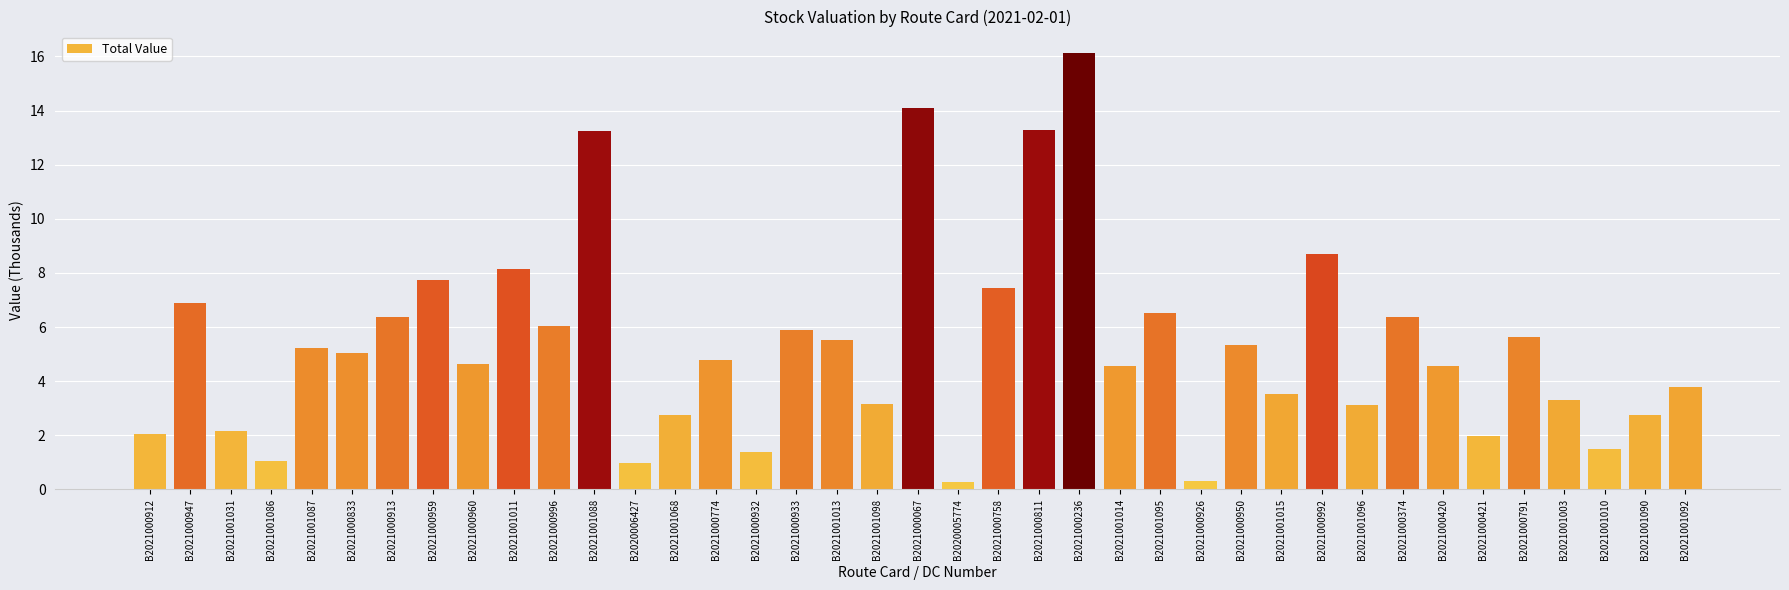

The value at B2021000774 is 4.8. True or false?

True